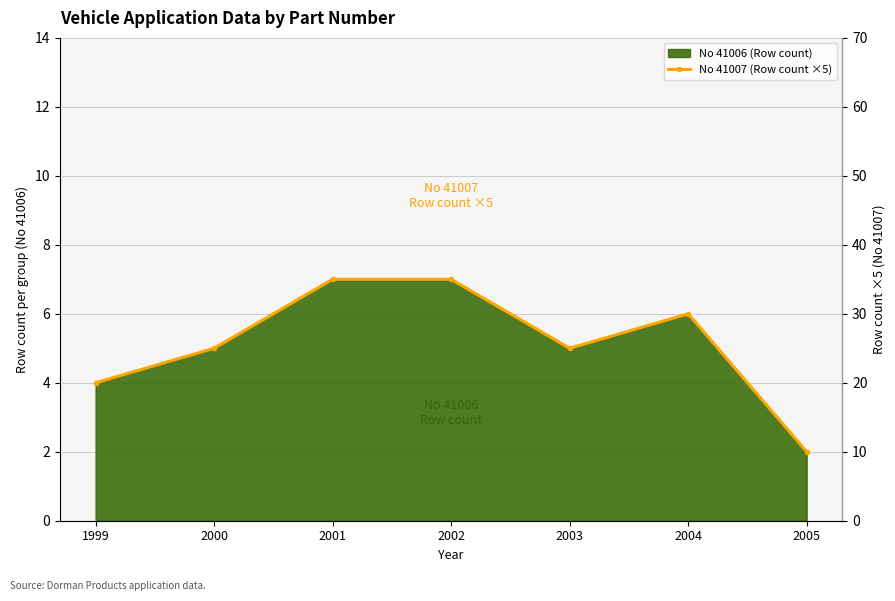

What is the sum of all values?

180